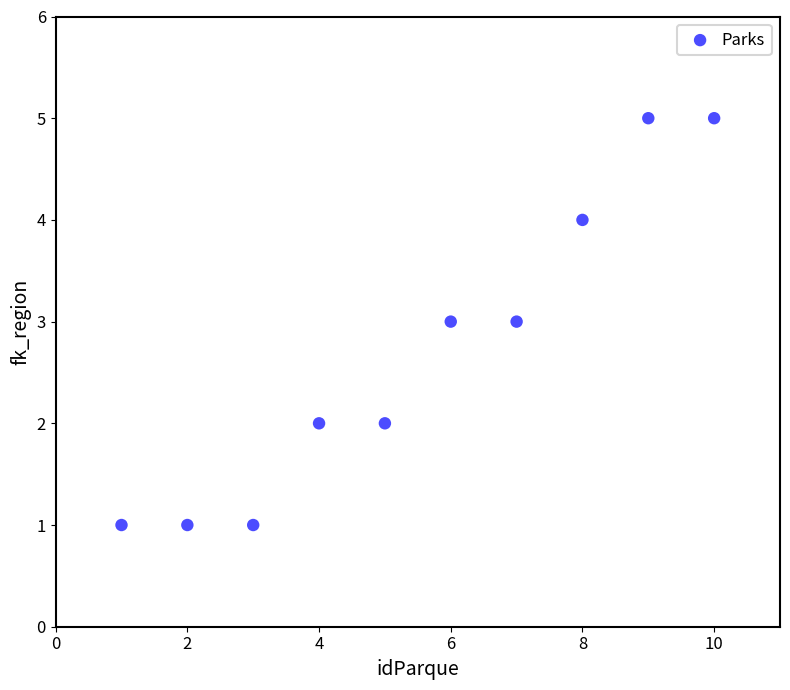

What is the range of X values (max minus min)?

9